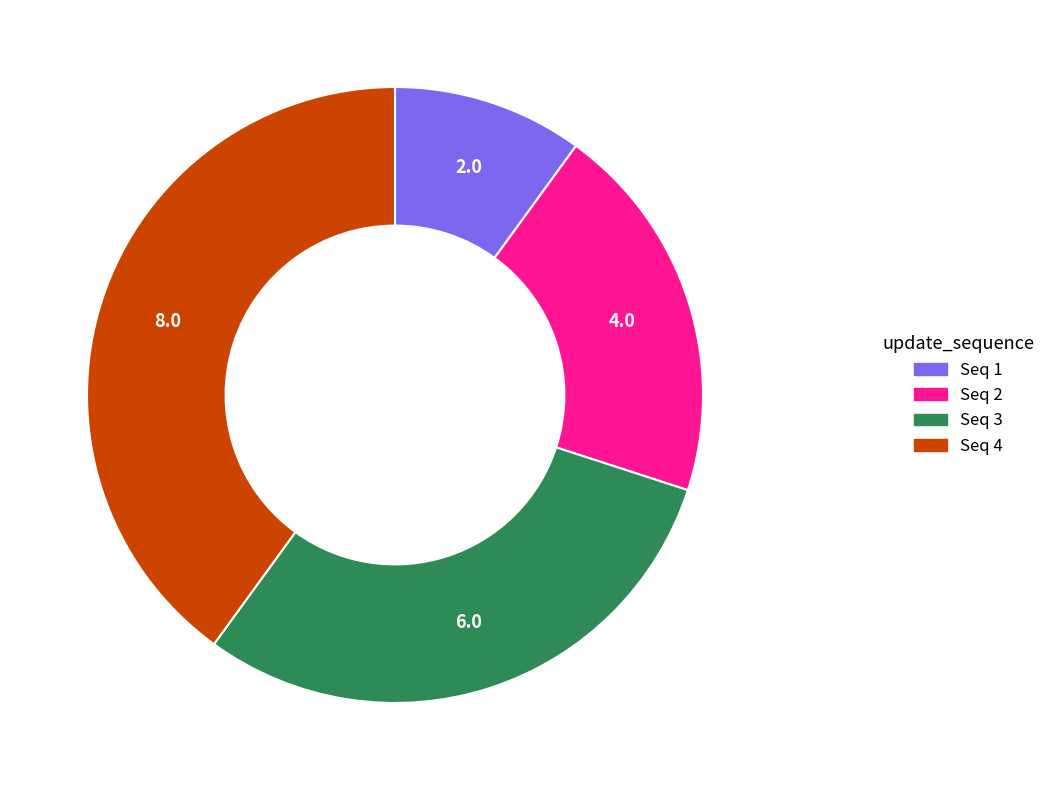

Does any single category account for the majority?

No